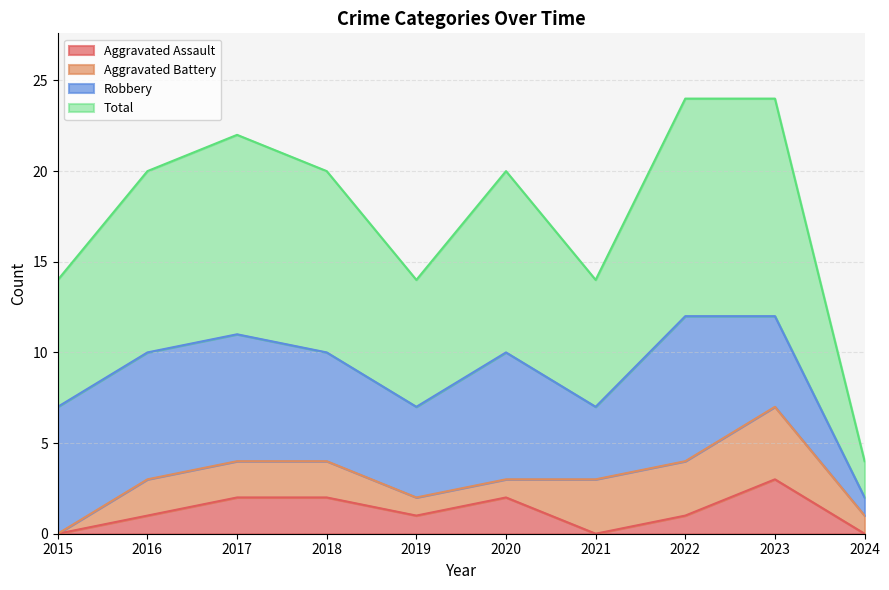

Is it true that Aggravated Assault equals 1 at 2015?

False